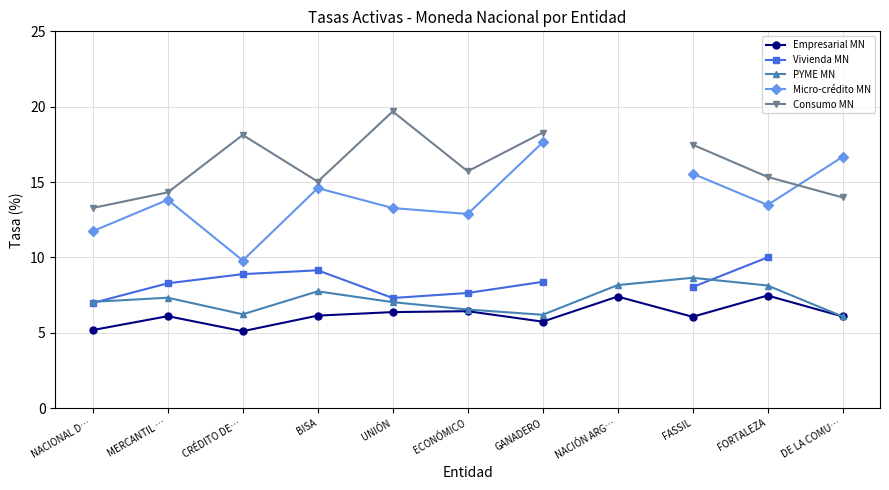

What value does the Vivienda MN series have at CRÉDITO DE…?

8.9